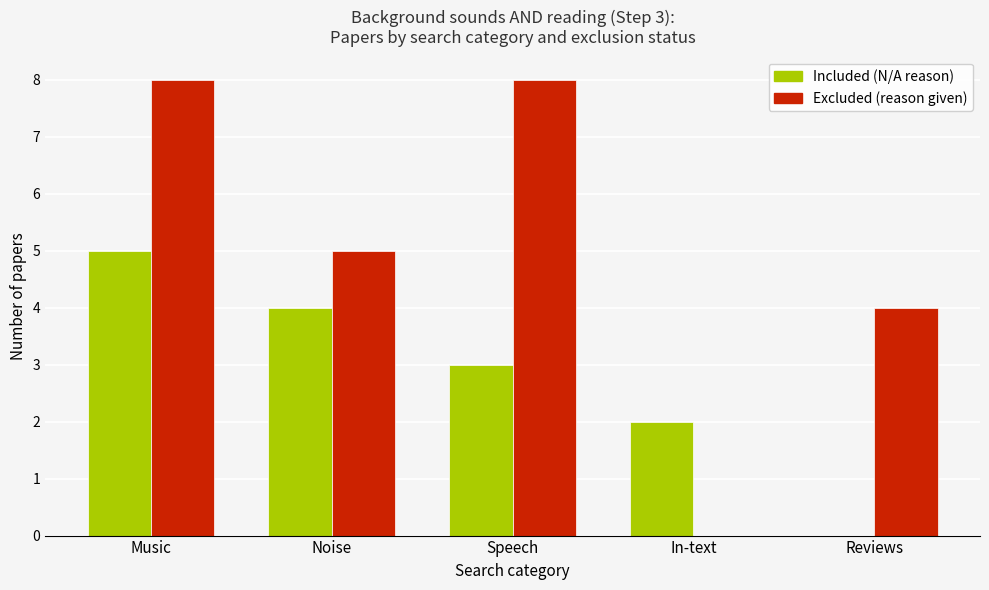

True or false: Excluded (reason given) has a value of 3 at Speech.

False